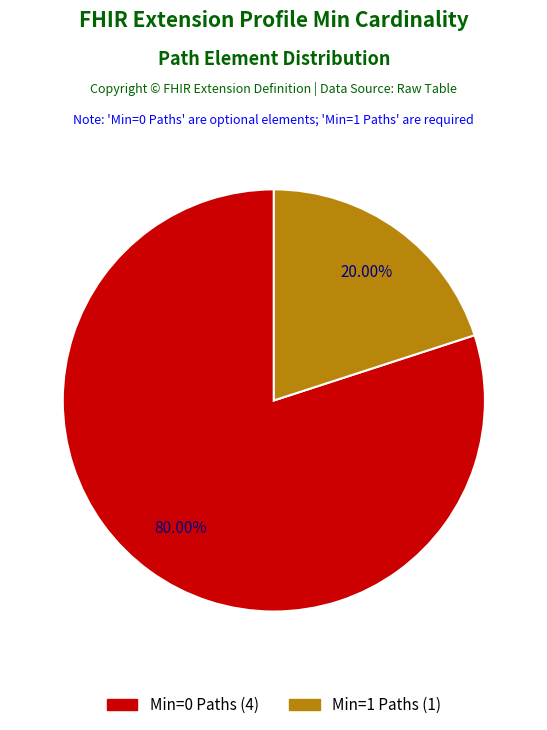

Is there a majority slice in this chart?

Yes